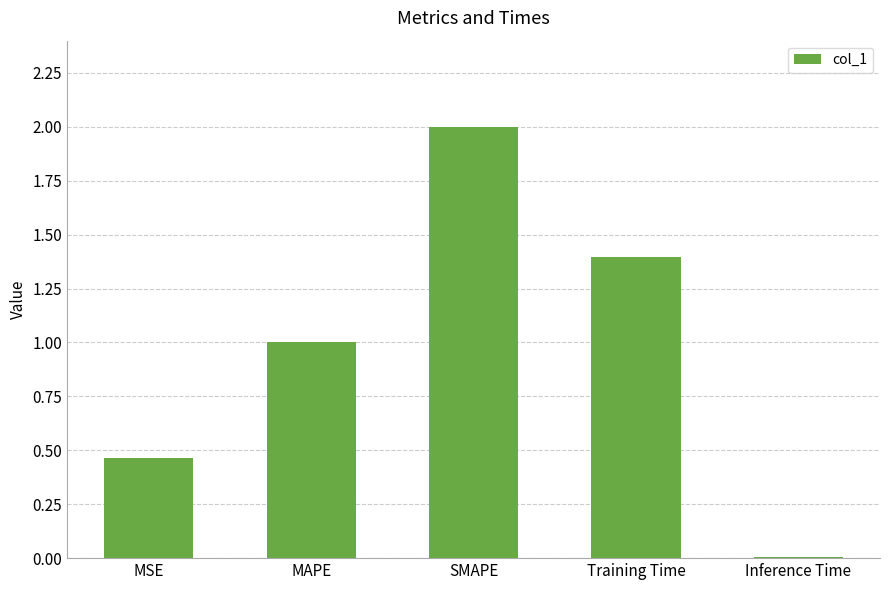

Are the bars horizontal?

No